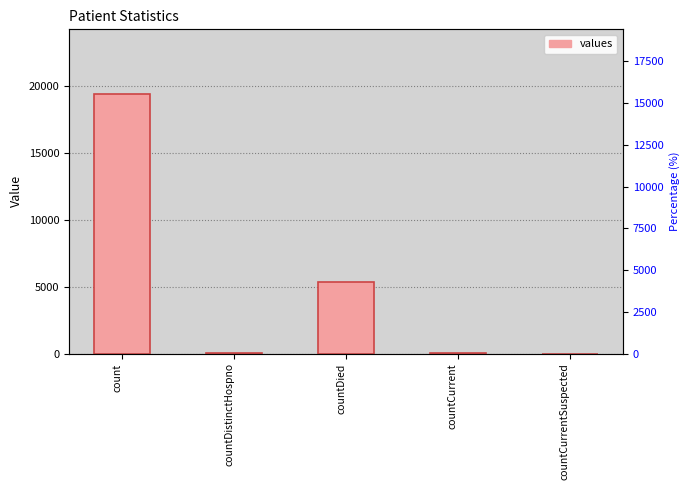

Reading left to right, extract all data points from this chart.

count=19420	countDistinctHospno=38	countDied=5357	countCurrent=60	countCurrentSuspected=0